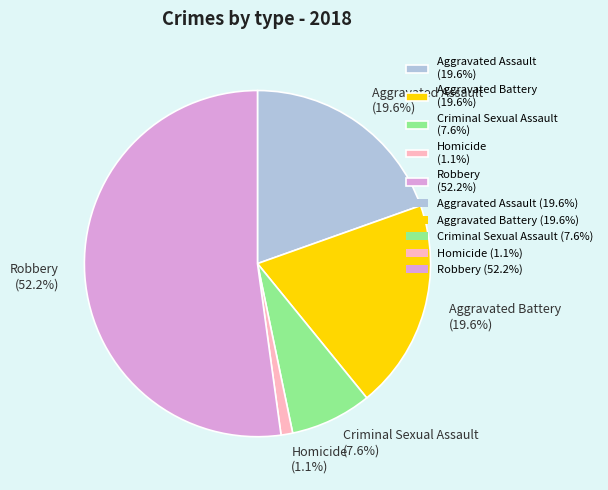

Is the sum of Homicide (1.1%) and Aggravated Assault (19.6%) greater than half?

No